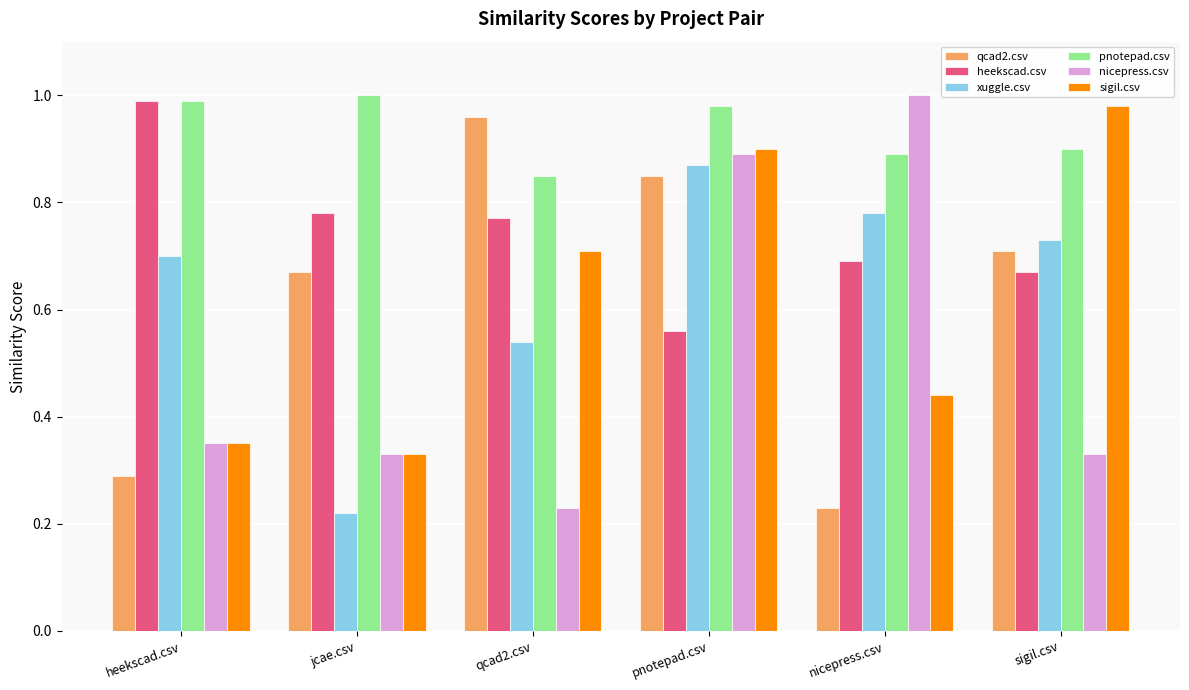

Is the value of sigil.csv at jcae.csv greater than the value of xuggle.csv at heekscad.csv?

No